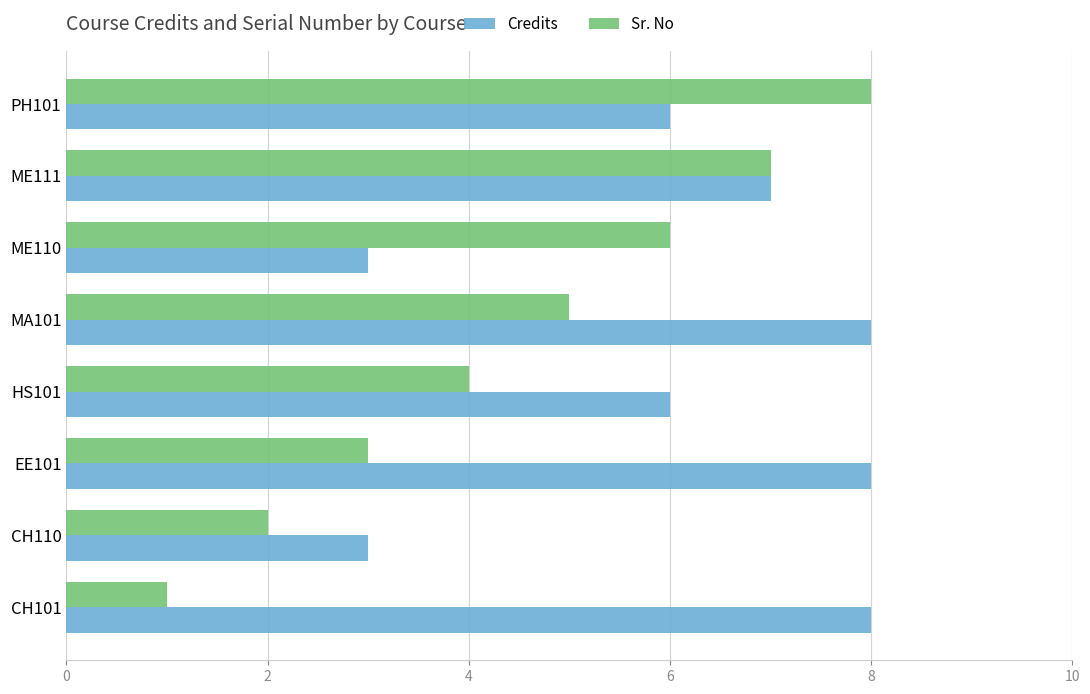

What are all the series names shown in the legend?

Credits, Sr. No